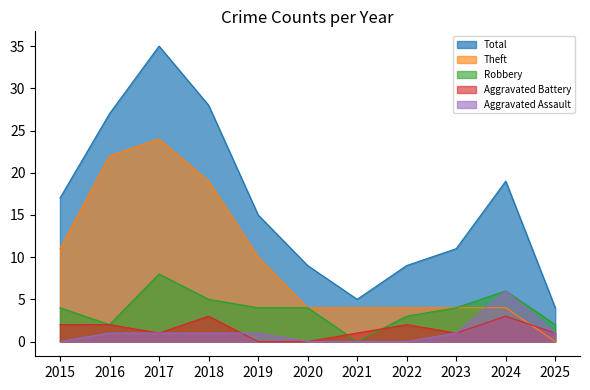

What is the highest value of the Theft series?

24